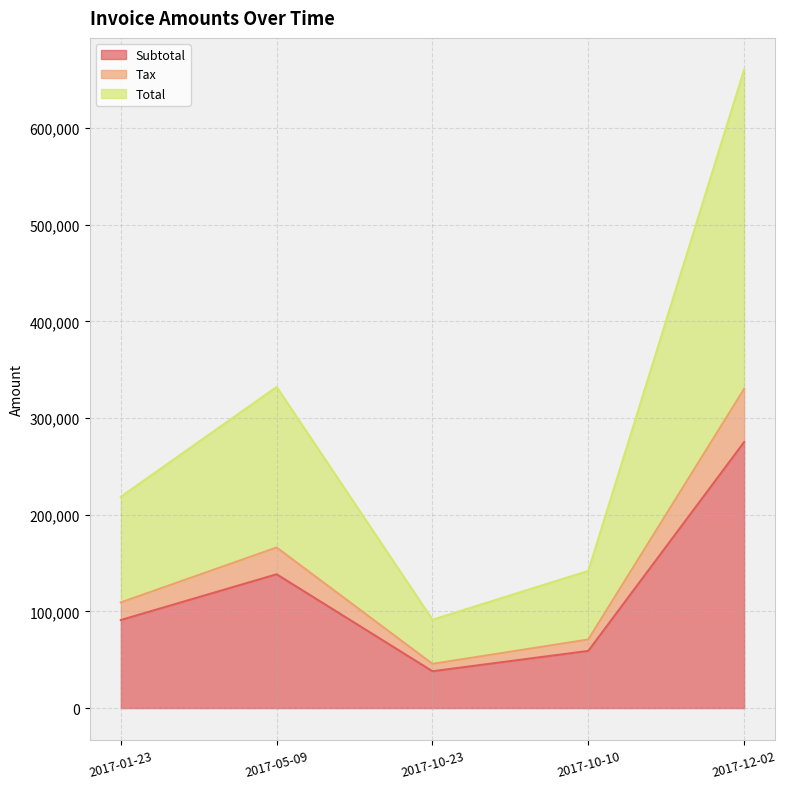

What is the difference between the maximum and minimum values in the Subtotal series?

236966.0